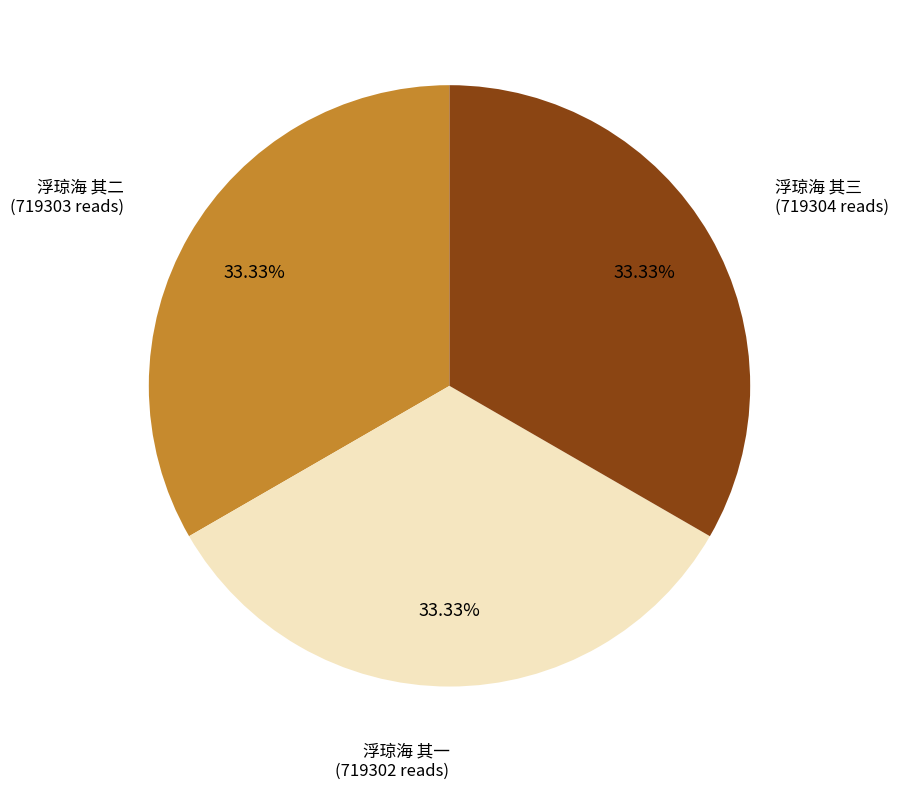

To the nearest percent, what percentage of the pie is 浮琼海 其三?

33%